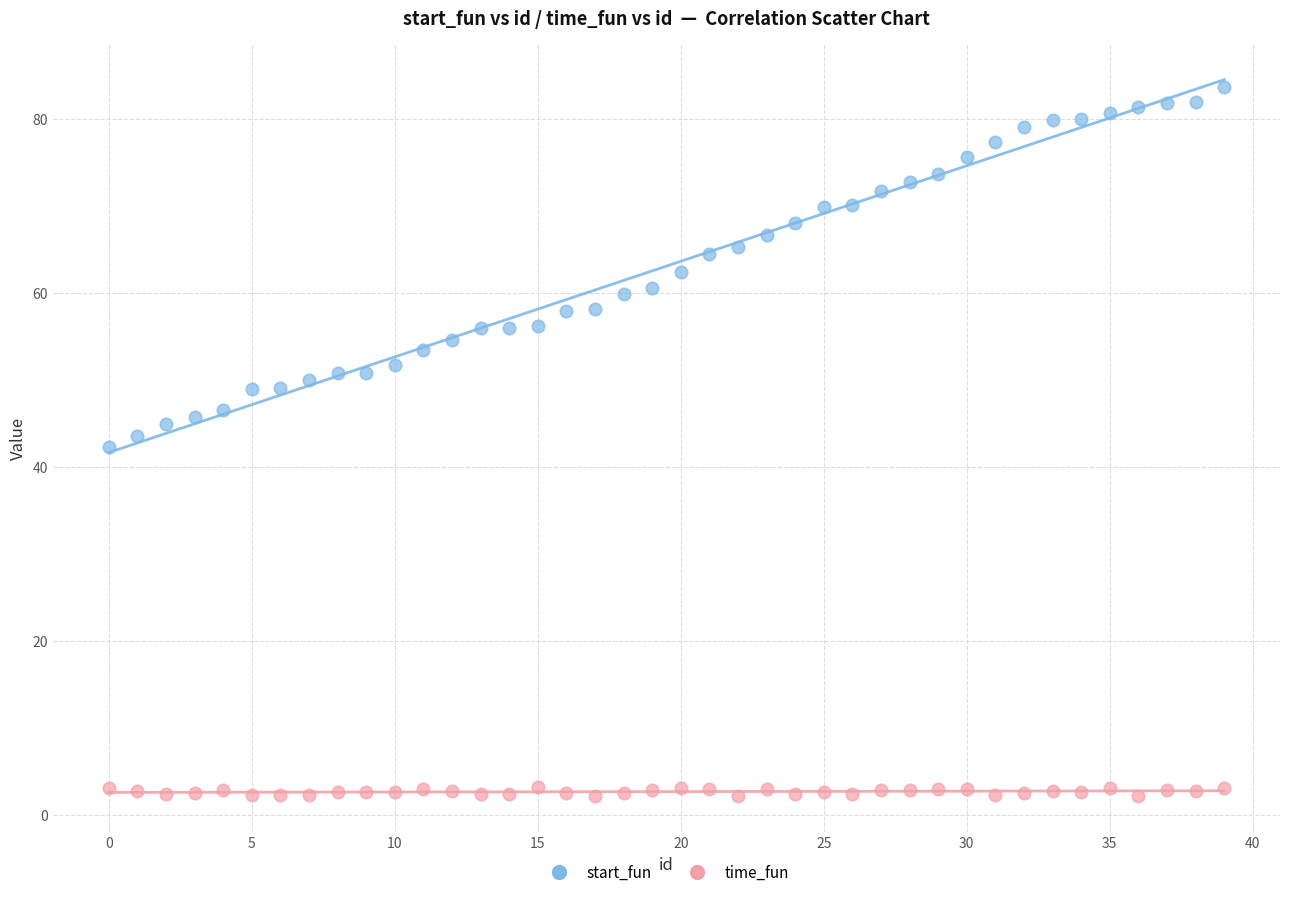

Which series contains the lowest Y value?

time_fun